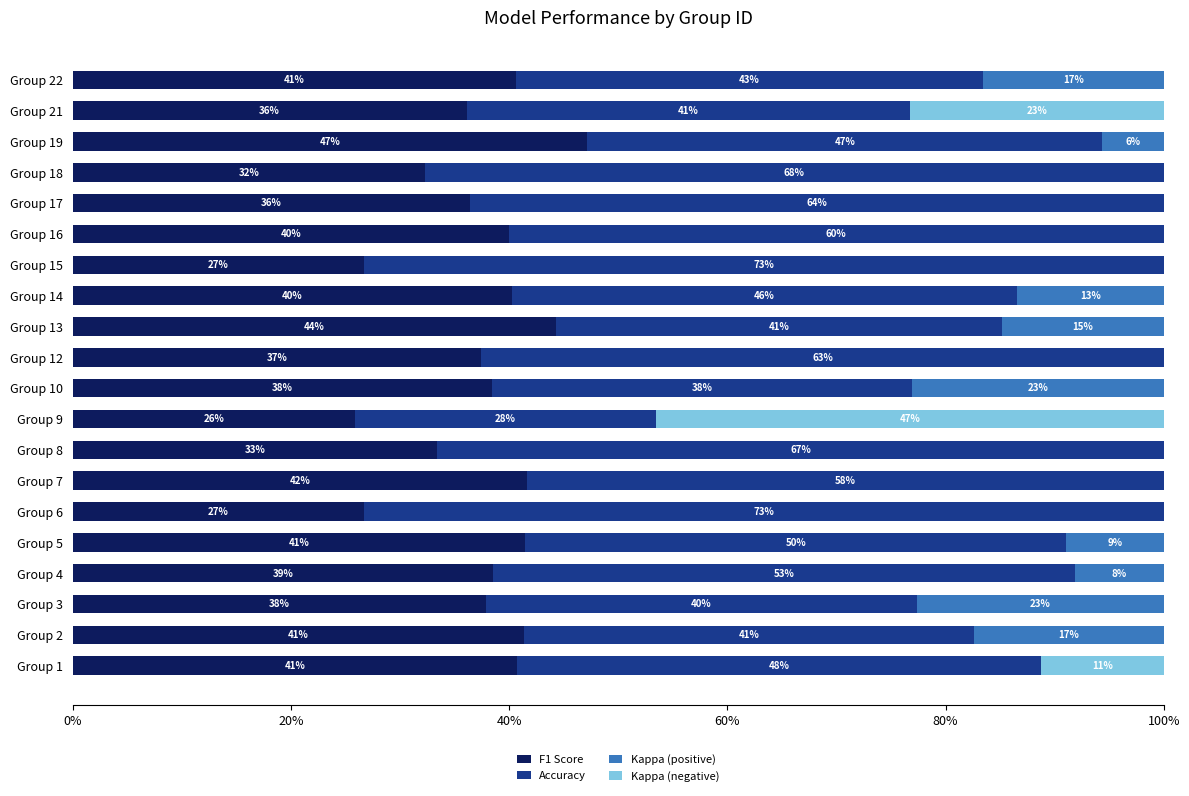

Reading left to right, list all the values displayed in this chart.

F1 Score: 0.4	0.4	0.4	0.4	0.4	0.3	0.4	0.3	0.3	0.4	0.4	0.4	0.4	0.3	0.4	0.4	0.3	0.5	0.4	0.4
Accuracy: 0.5	0.4	0.4	0.5	0.5	0.7	0.6	0.7	0.3	0.4	0.6	0.4	0.5	0.7	0.6	0.6	0.7	0.5	0.4	0.4
Kappa (positive): 0.0	0.2	0.2	0.1	0.1	0.0	0.0	0.0	0.0	0.2	0.0	0.1	0.1	0.0	0.0	0.0	0.0	0.1	0.0	0.2
Kappa (negative): 0.1	0.0	0.0	0.0	0.0	0.0	0.0	0.0	0.5	0.0	0.0	0.0	0.0	0.0	0.0	0.0	0.0	0.0	0.2	0.0